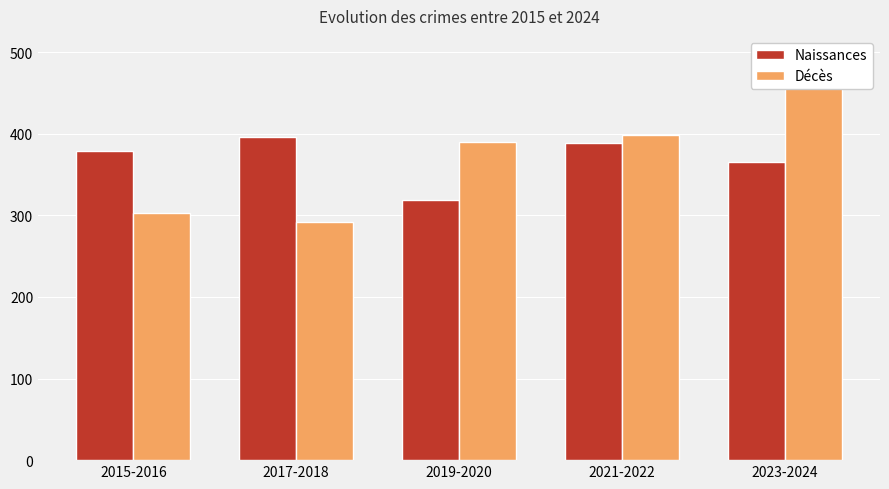

Reading left to right, extract all data points from this chart.

Naissances: 2015-2016=379	2017-2018=396	2019-2020=319	2021-2022=389	2023-2024=366
Décès: 2015-2016=303	2017-2018=292	2019-2020=390	2021-2022=398	2023-2024=463